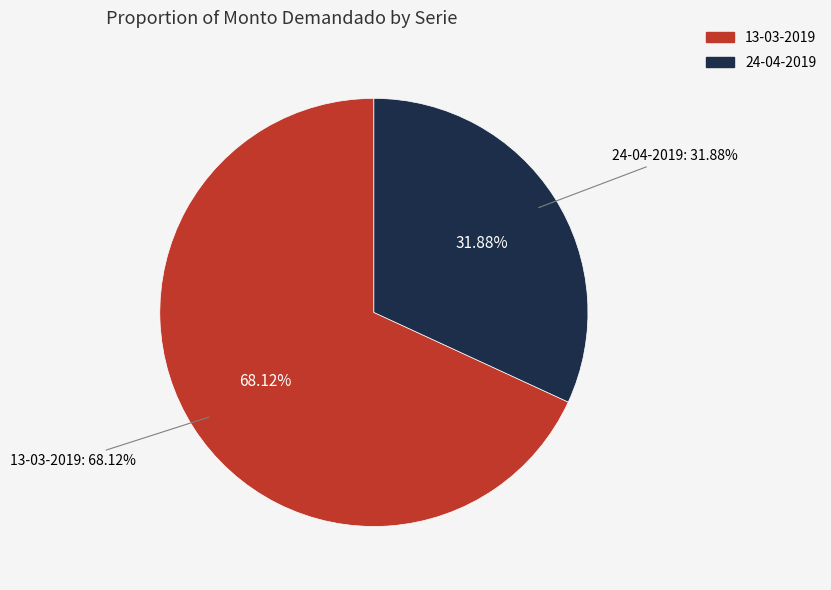

To the nearest percent, what is the difference between the largest and smallest slice percentages?

36%